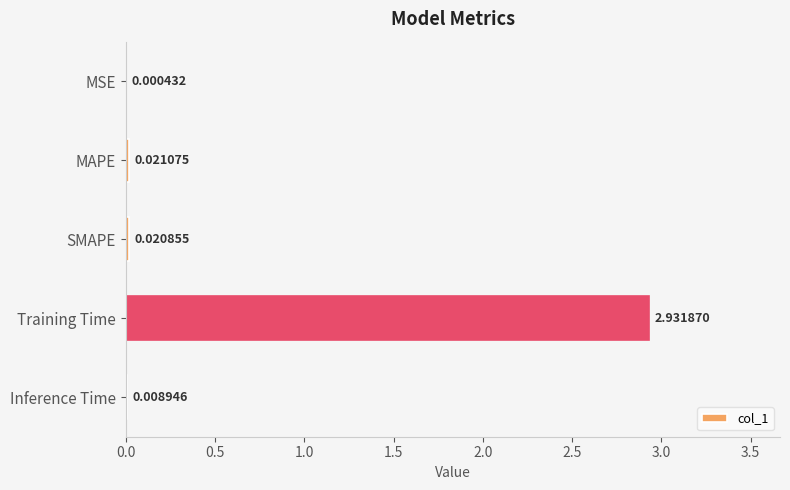

At which category does the chart reach its peak across all series?

Training Time